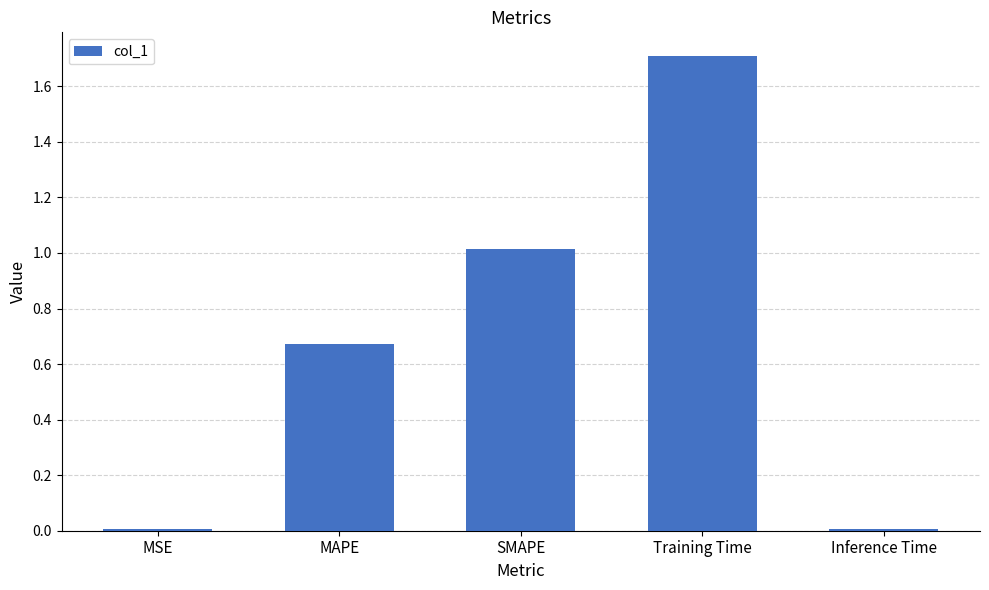

The value at SMAPE is 1.6. True or false?

False